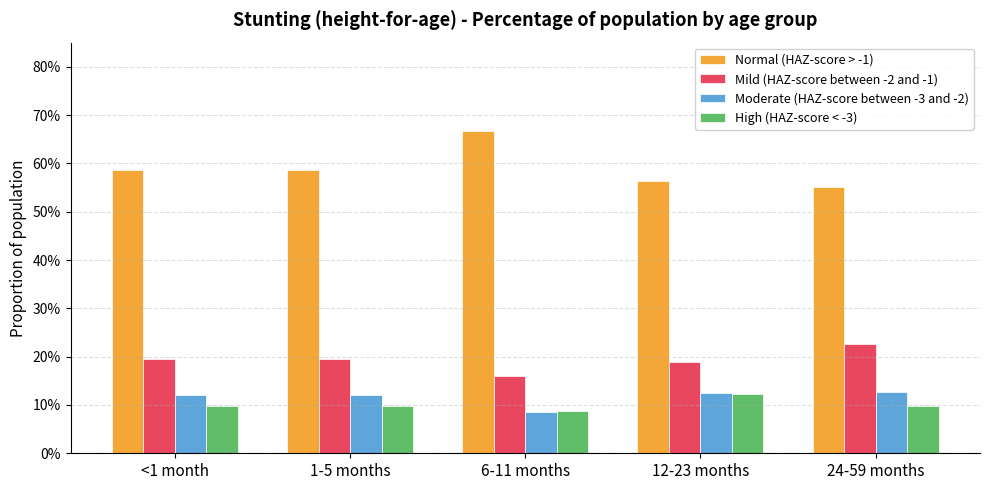

What is the maximum value shown in the chart?

0.7